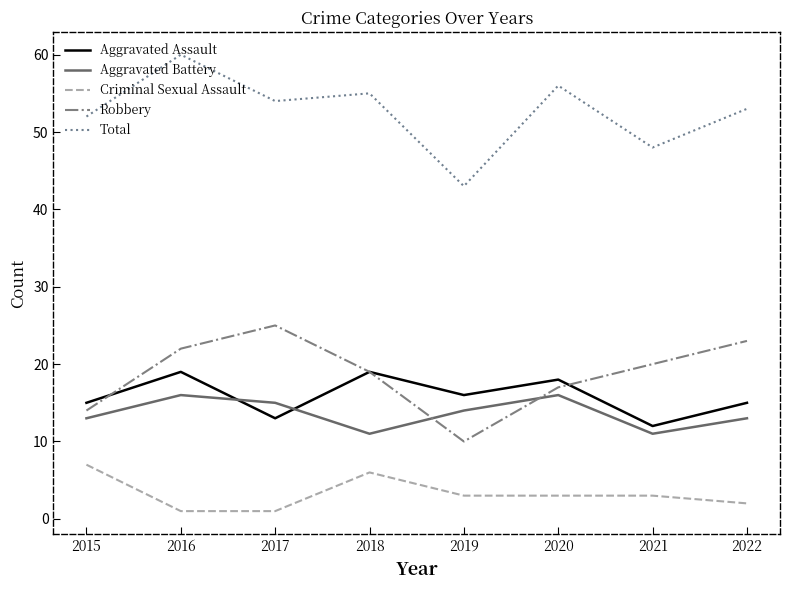

Where is the first local maximum for Criminal Sexual Assault?

2018